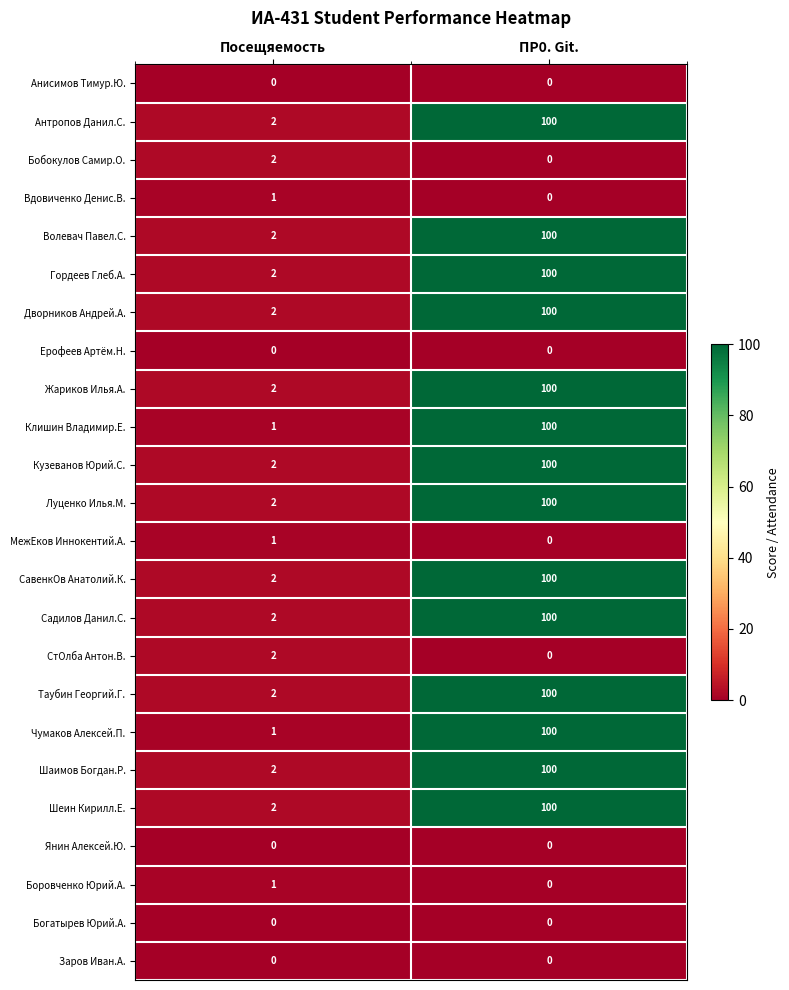

How many data points does each series have?

2